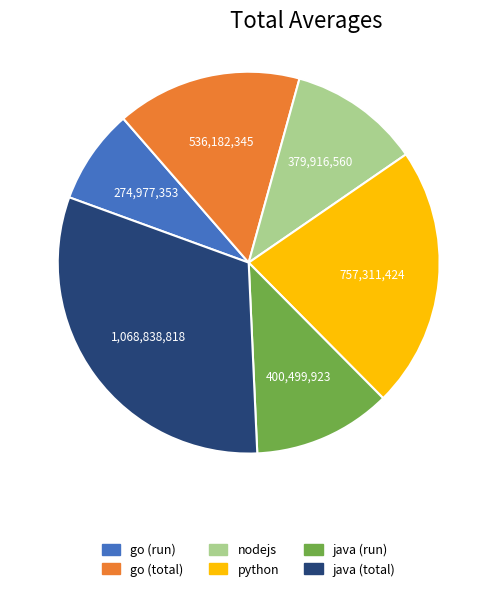

Combined, do nodejs and python account for over 50%?

No